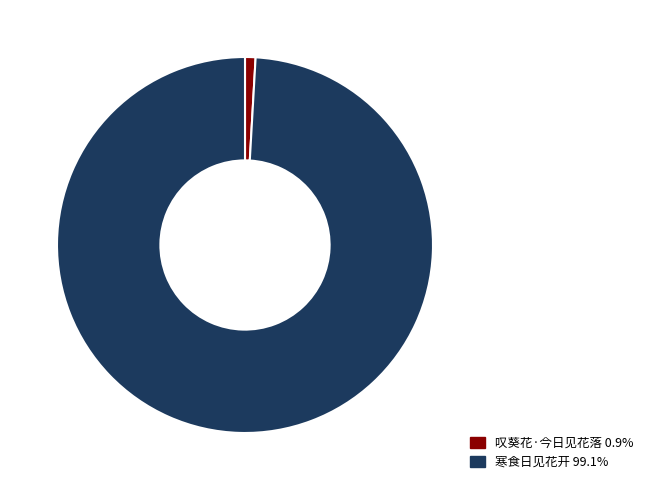

Rank the categories by value from highest to lowest.

寒食日见花开, 叹葵花·今日见花落